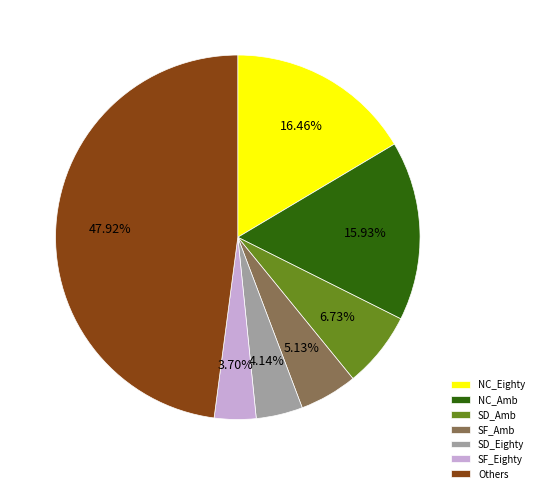

Is the sum of NC_Amb and SF_Amb greater than half?

No